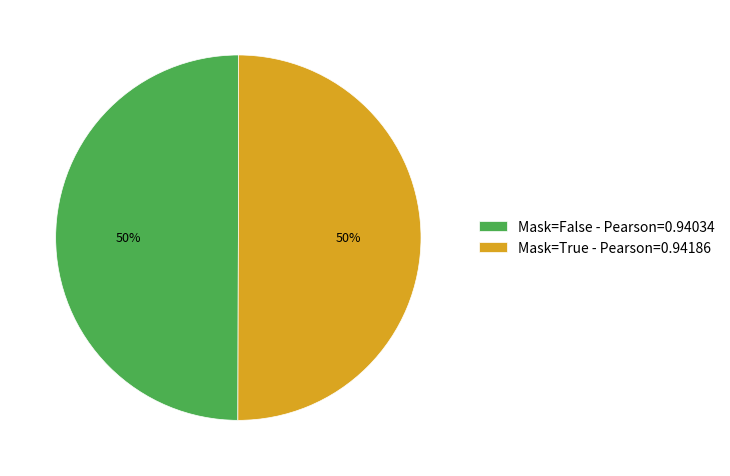

Combined, do Mask=False - Pearson=0.94034 and Mask=True - Pearson=0.94186 account for over 50%?

Yes